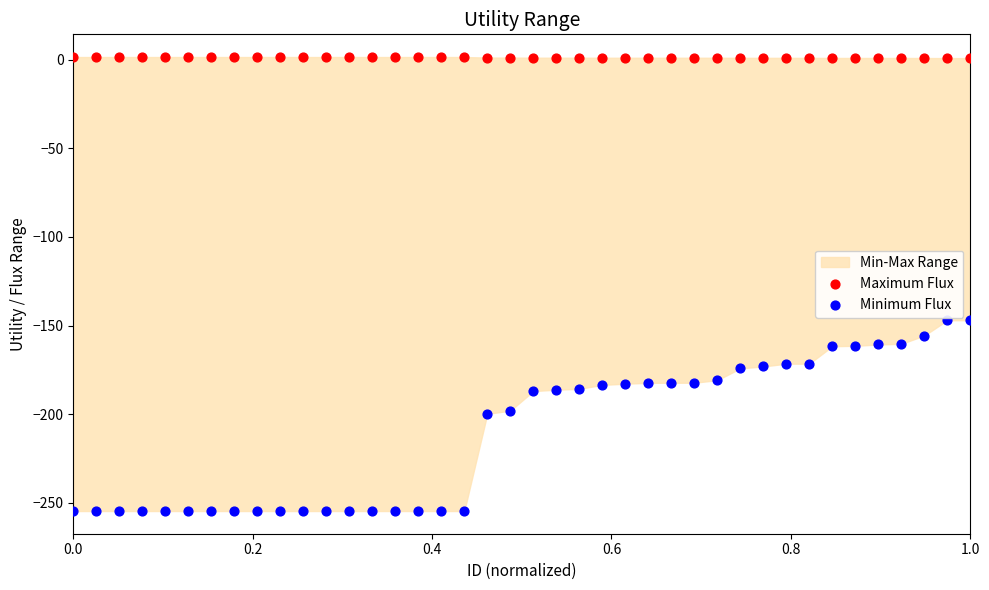

Which series has the widest spread of Y values?

Minimum Flux